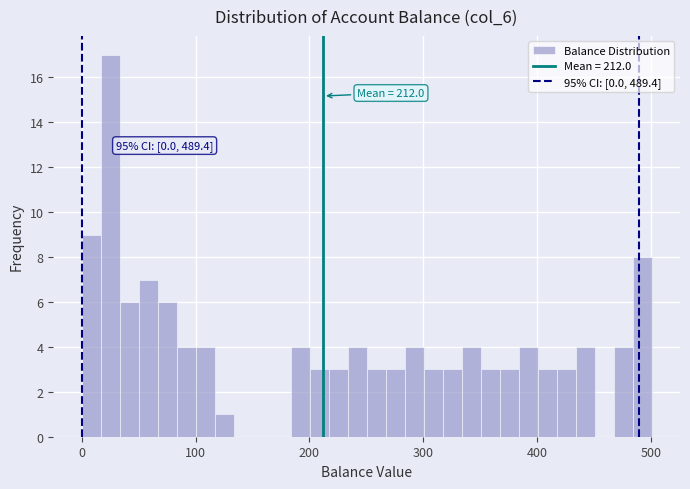

Around what value on the x-axis is the tallest bar? Give the approximate position of its centre, as read against the axis.

30